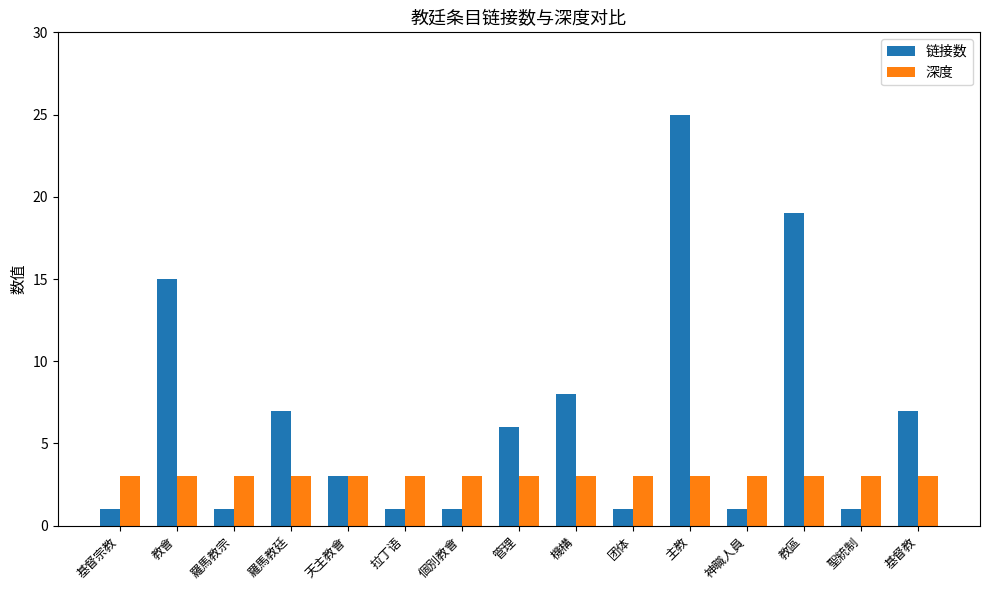

How many bars are there in each group?

2